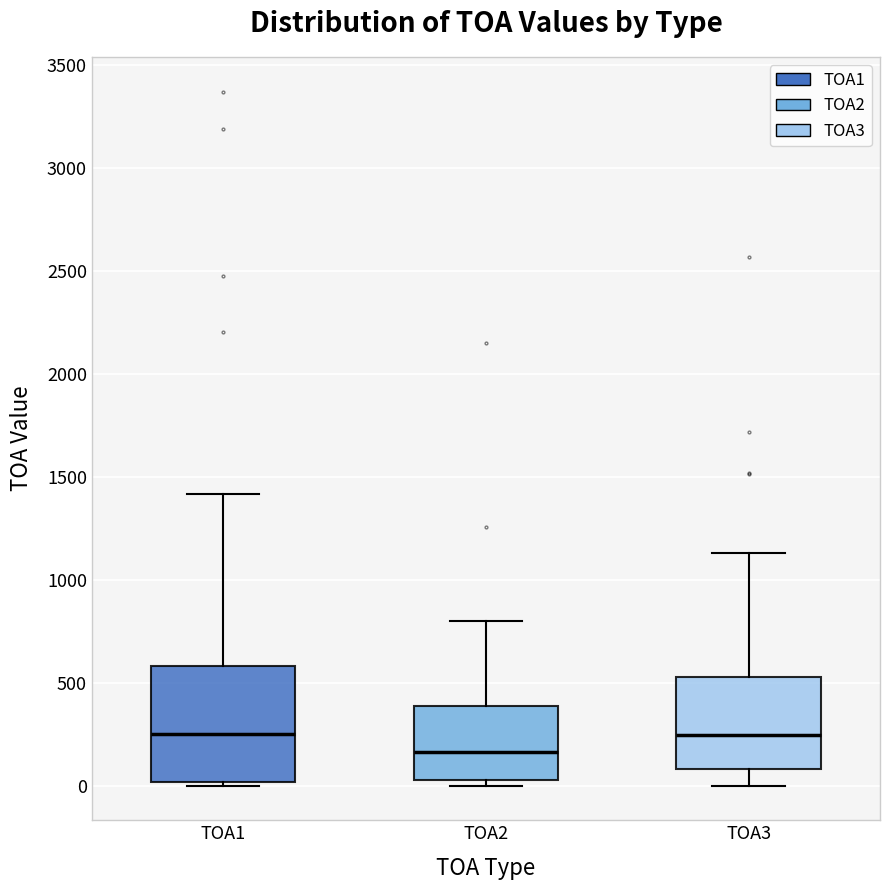

Reading left to right, read every box against the y-axis: the position of its median line, the range the box covers, and the ends of its whiskers. The values are not printed on the chart, so give them approximately, as read against the axis.

TOA1: median 250, box 0 to 600, whiskers 0 (just below the box's lower edge) to 1400
TOA2: median 150, box 50 to 400, whiskers 0 to 800
TOA3: median 250, box 100 to 550, whiskers 0 to 1150